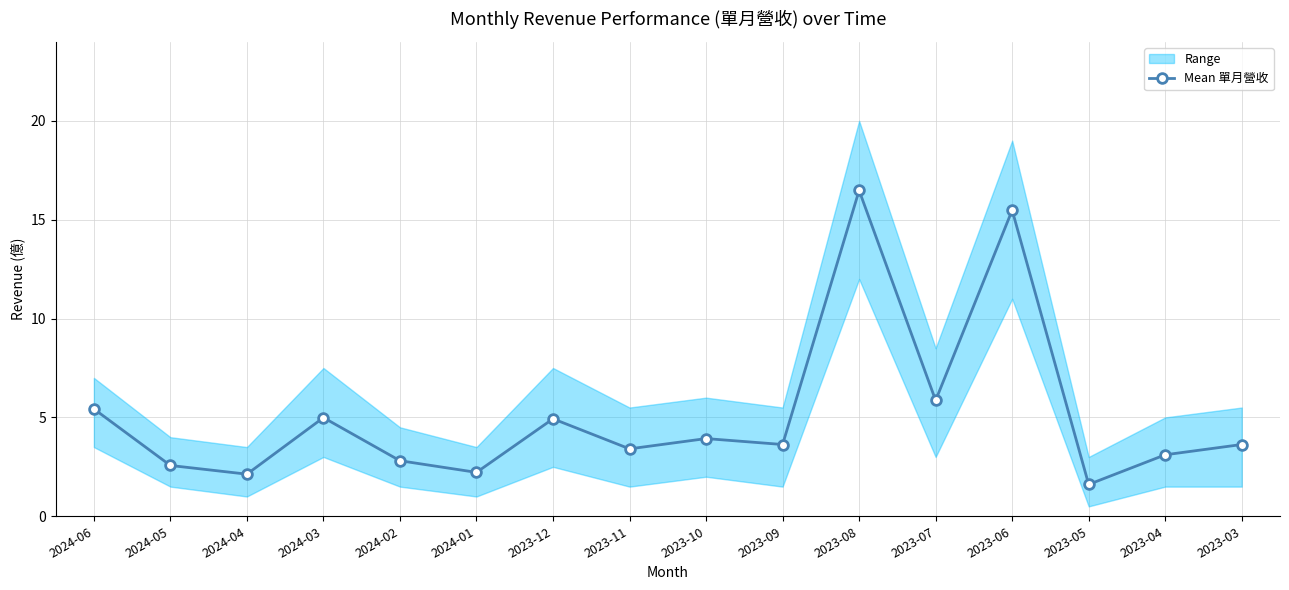

What is the difference between the second highest and minimum values?

13.9